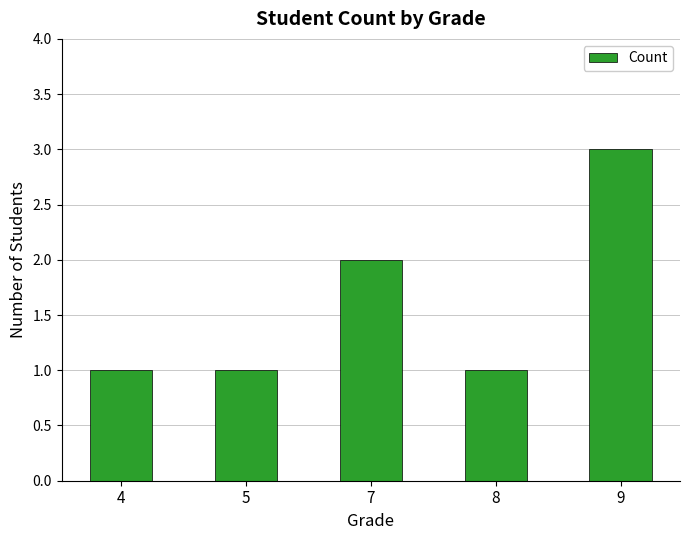

What is the maximum value shown in the chart?

3